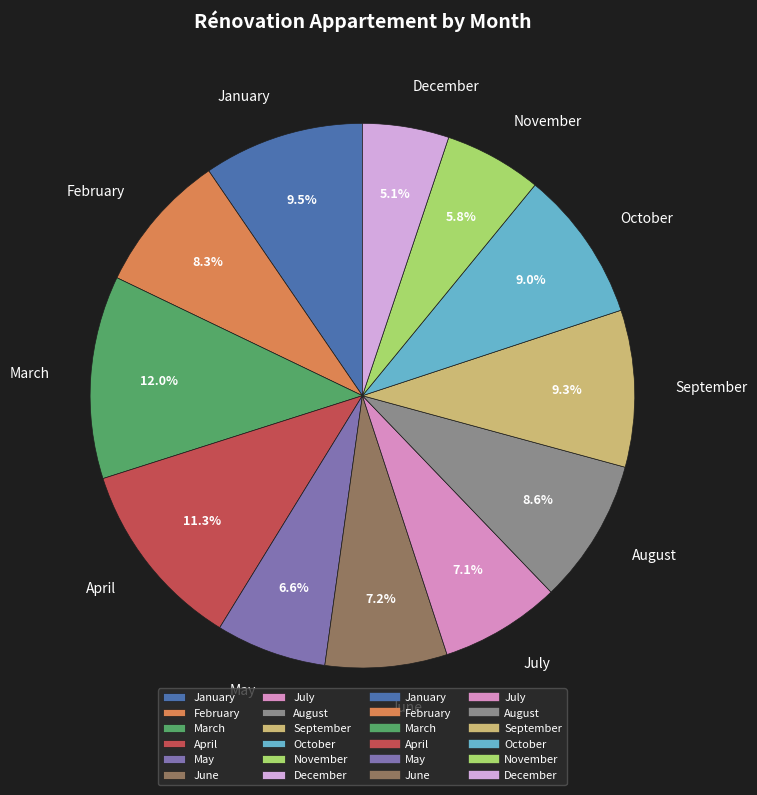

Does March account for over 50% of the chart?

No